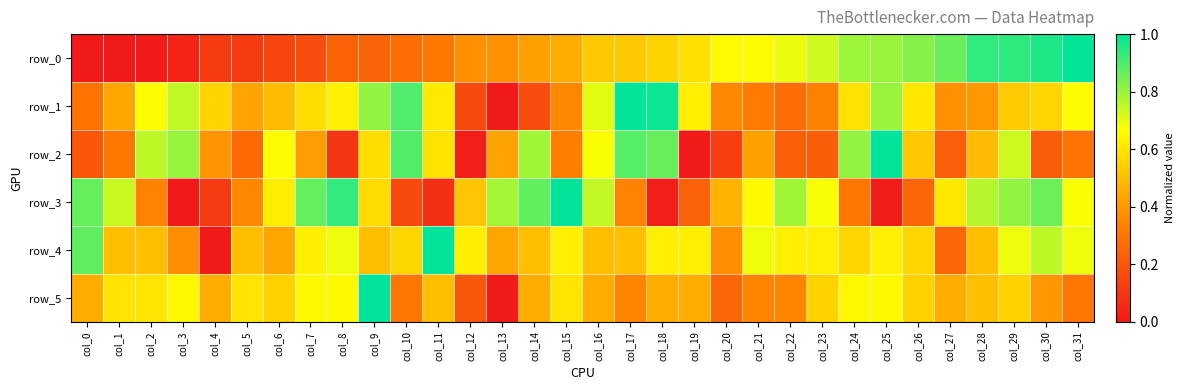

How many data points in row_5 are above 0?

31